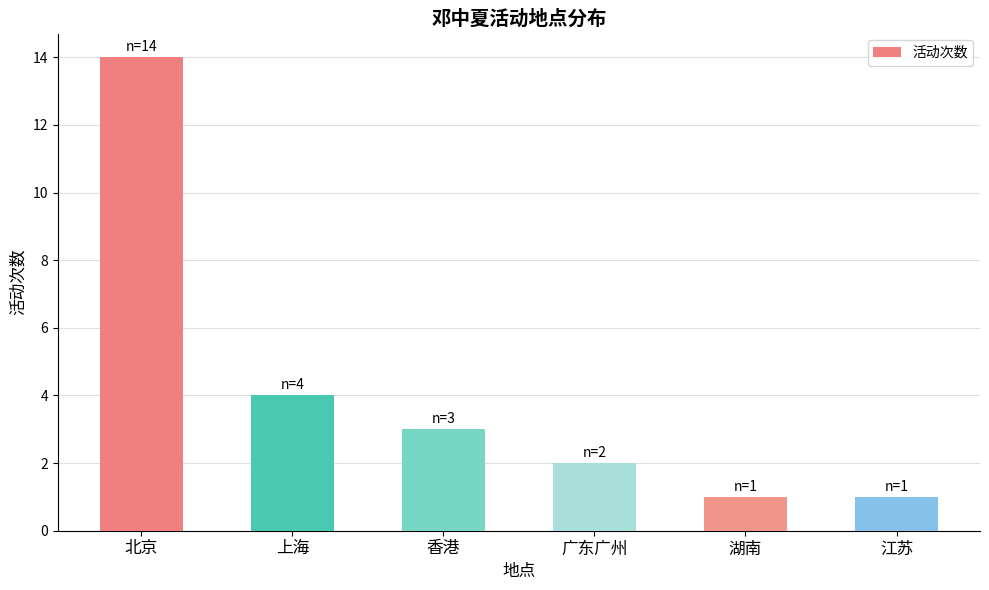

What is the sum of the values at 香港 and 湖南?

4